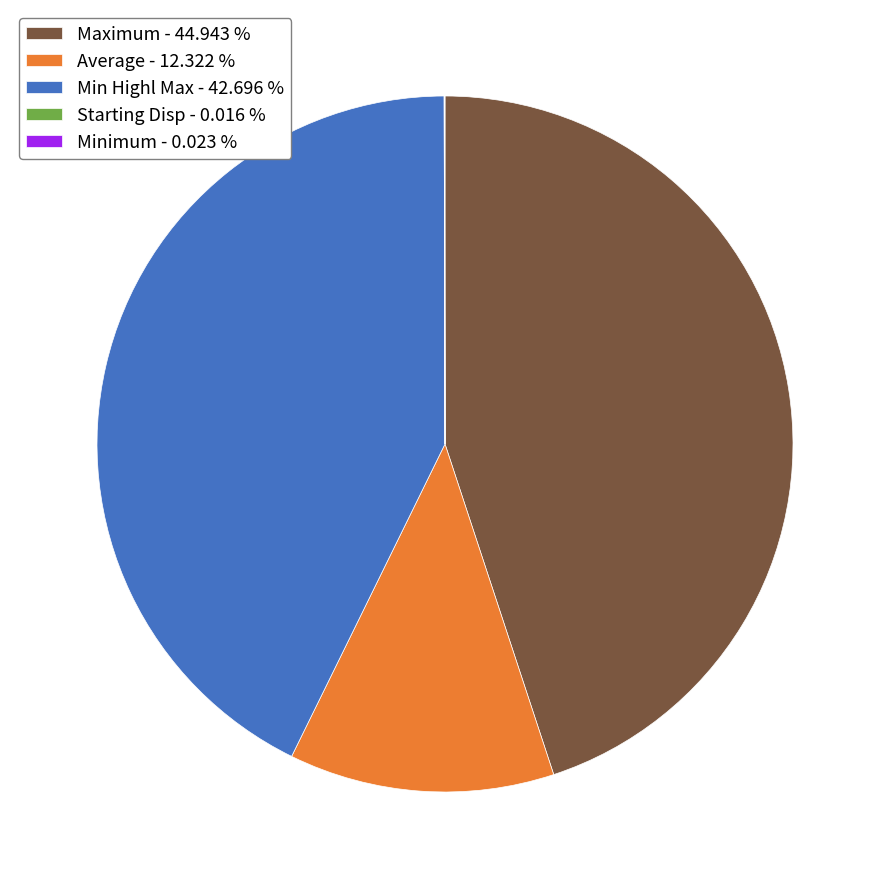

Between Maximum - 44.943 % and Average - 12.322 %, which is larger?

Maximum - 44.943 %